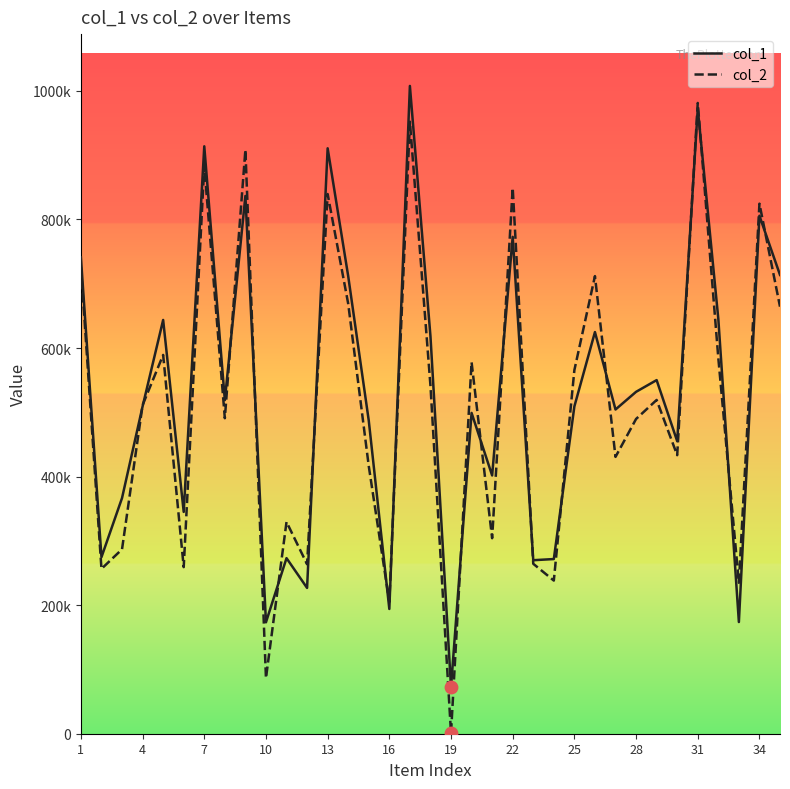

What are all the series names shown in the legend?

col_1, col_2